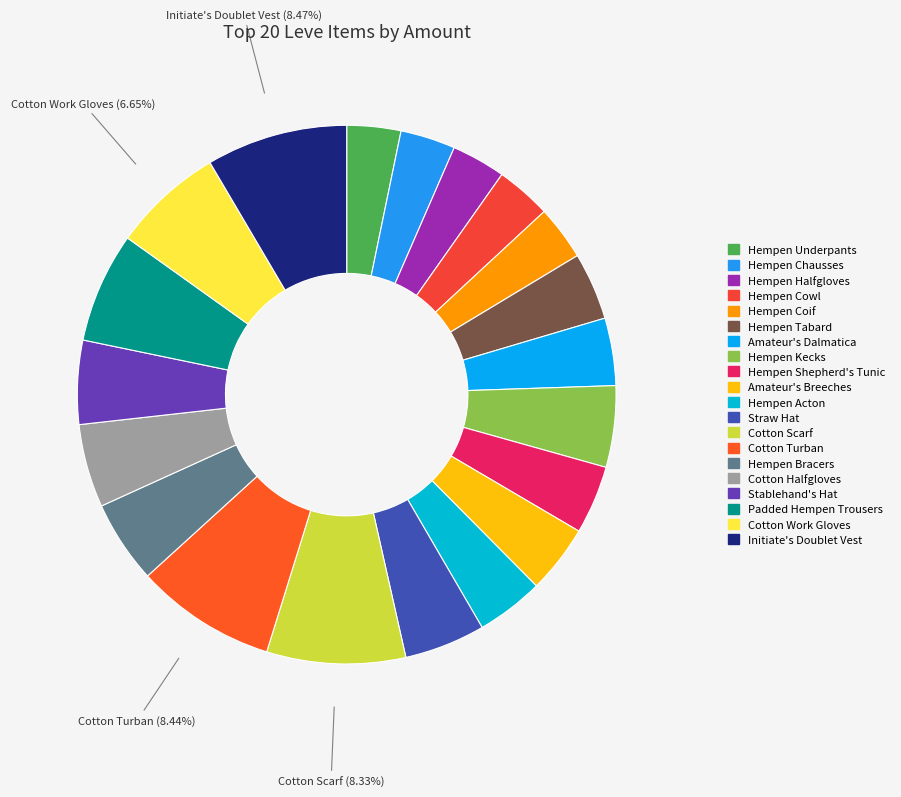

True or false: Initiate's Doublet Vest accounts for 1% of the total.

False